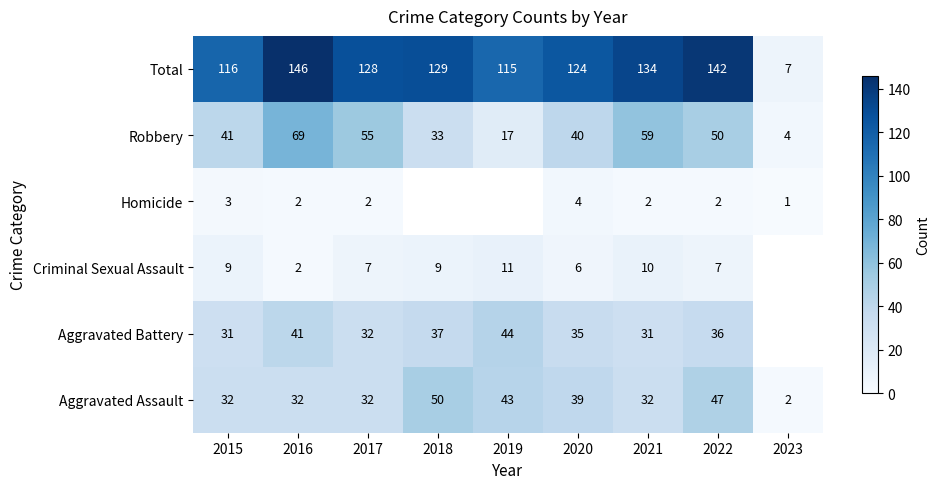

What is the maximum value for Robbery?

69